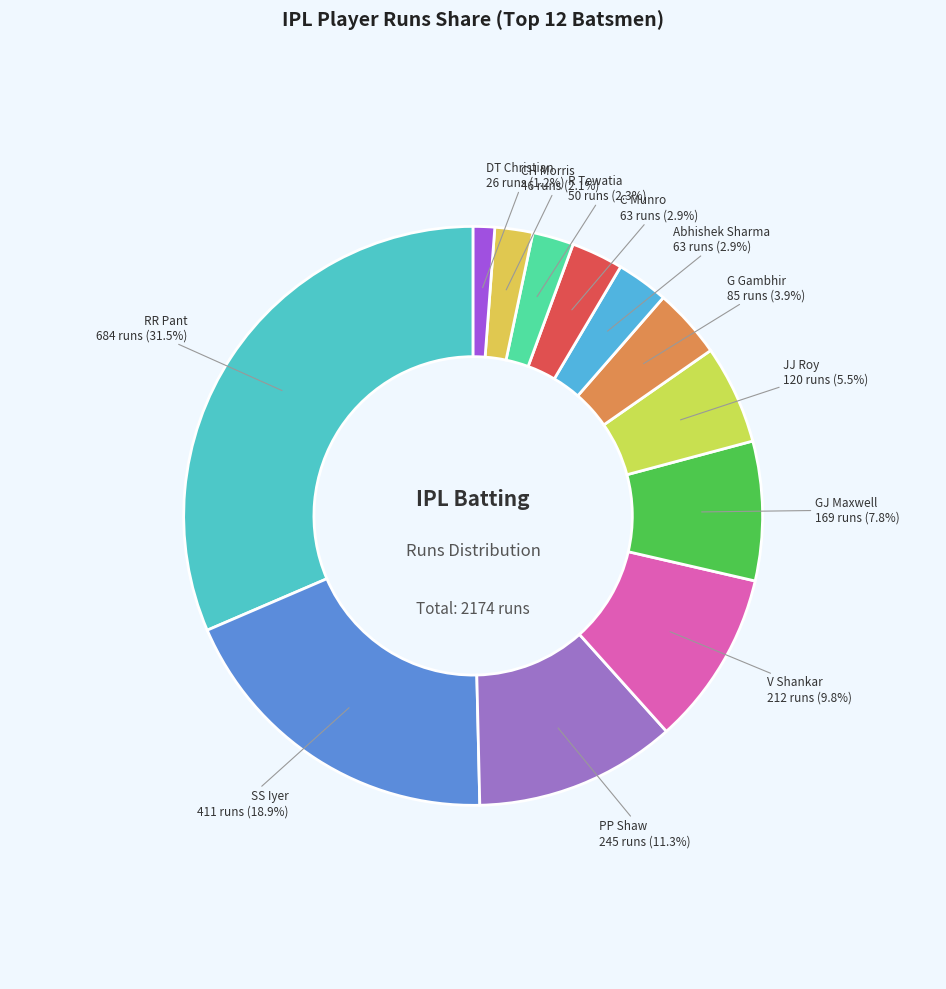

Count the number of slices in the pie.

12